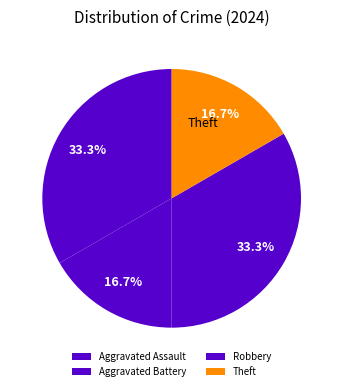

Which category has the smallest portion of the pie?

Aggravated Battery